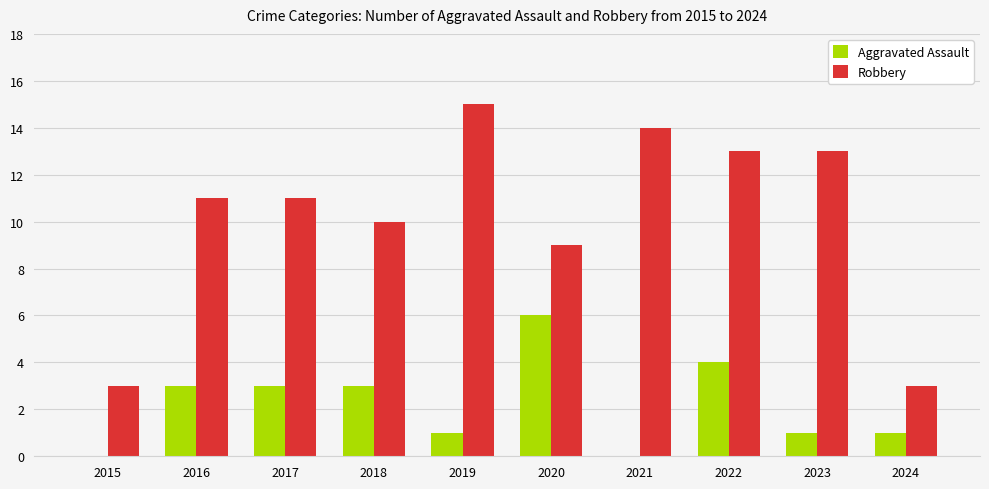

Which series has the widest spread of values?

Robbery